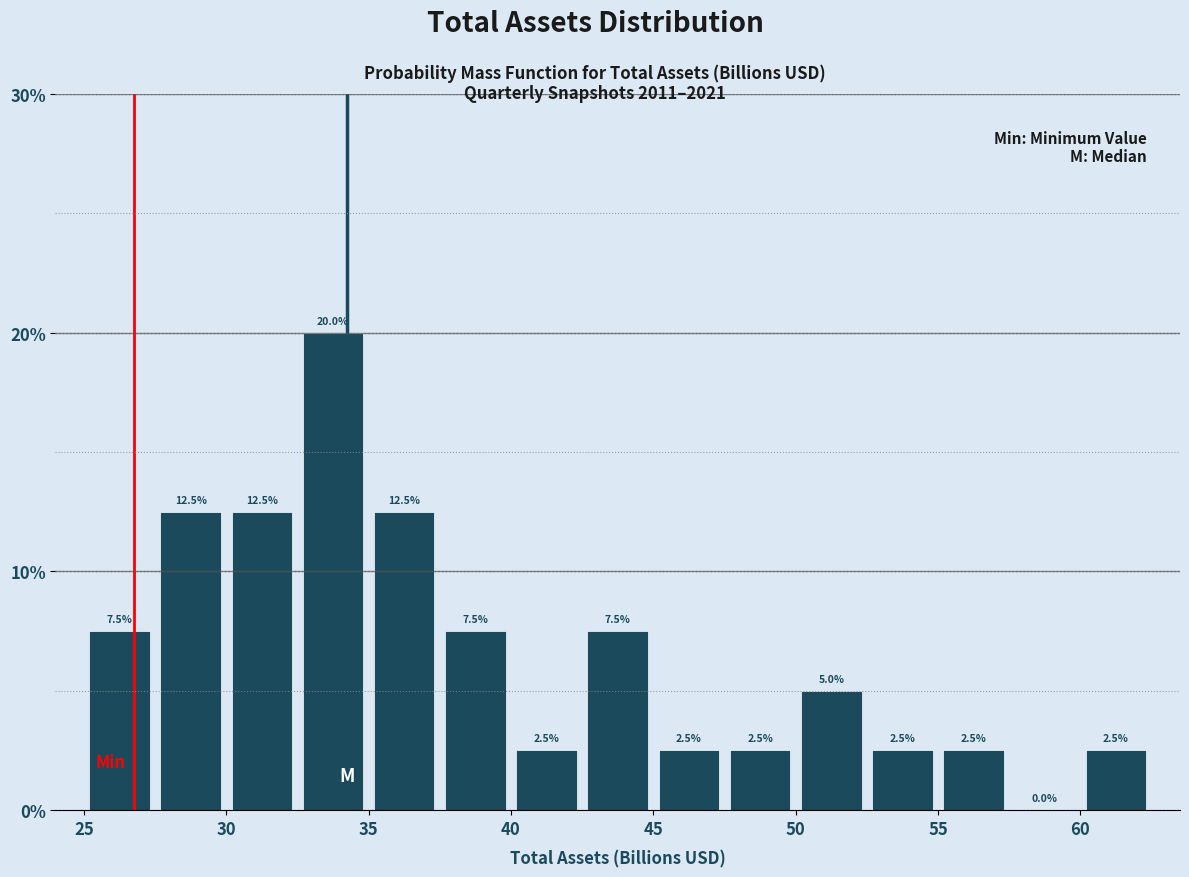

Reading left to right, transcribe this chart: for each bar, give the range it covers on the x-axis and its height.

25.0 to 27.5: 7.5
27.5 to 30.0: 12.5
30.0 to 32.5: 12.5
32.5 to 35.0: 20.0
35.0 to 37.5: 12.5
37.5 to 40.0: 7.5
40.0 to 42.5: 2.5
42.5 to 45.0: 7.5
45.0 to 47.5: 2.5
47.5 to 50.0: 2.5
50.0 to 52.5: 5.0
52.5 to 55.0: 2.5
55.0 to 57.5: 2.5
57.5 to 60.0: 0.0
60.0 to 62.5: 2.5